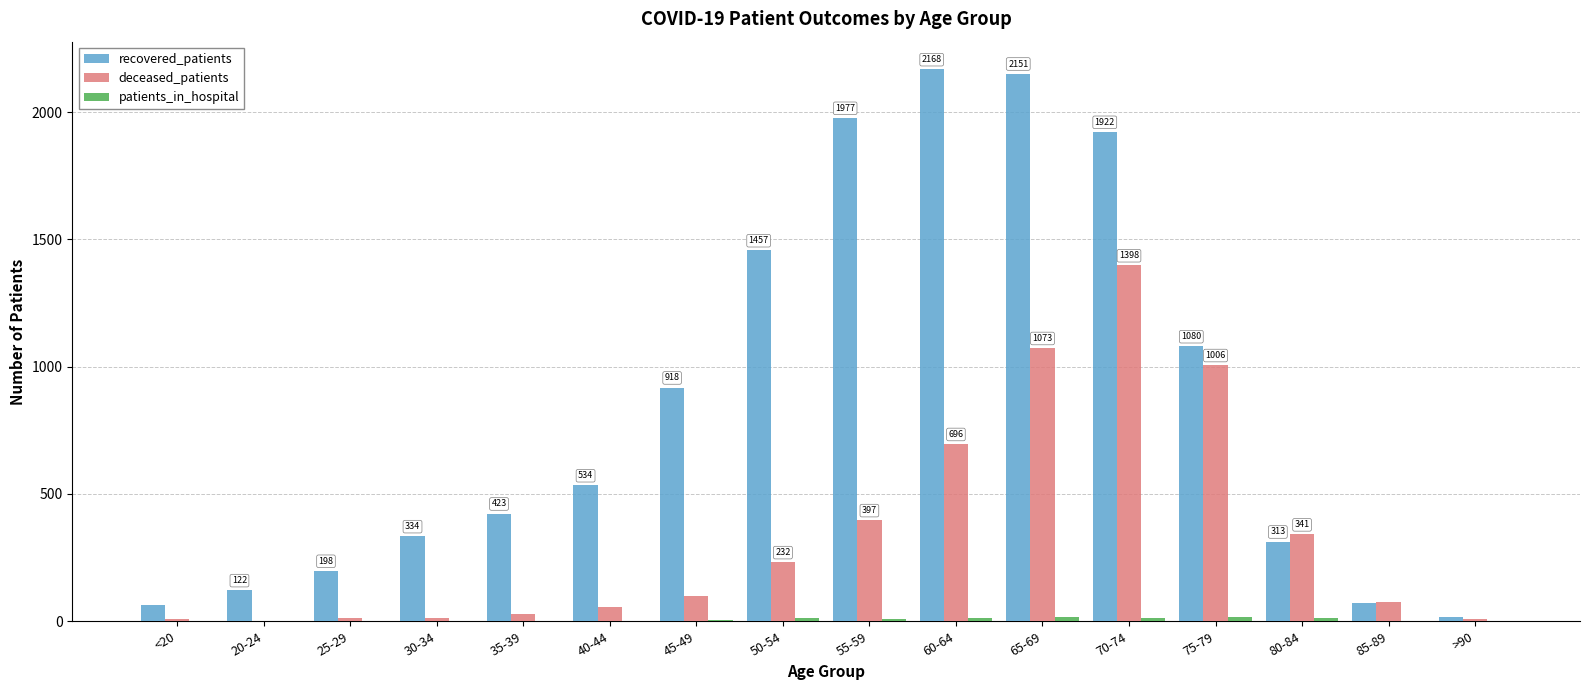

Is it true that recovered_patients equals 534 at 40-44?

True